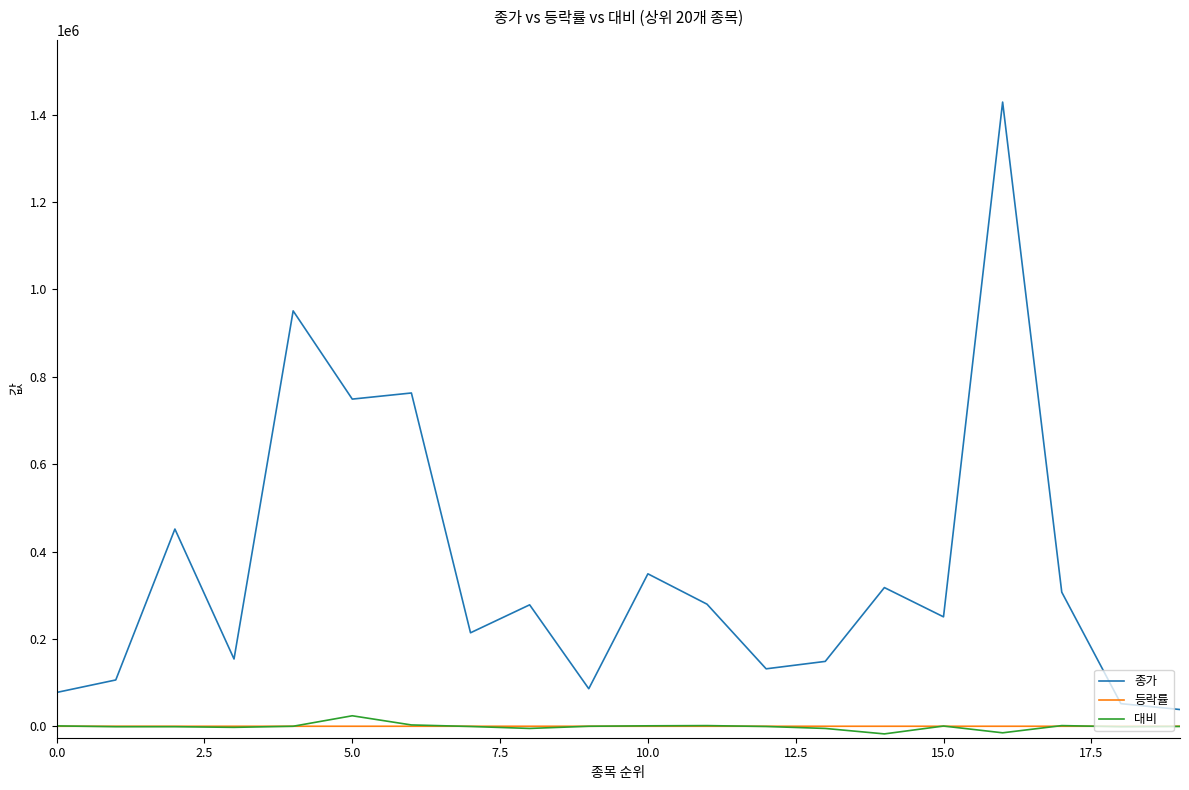

True or false: 등락률 and 종가 intersect in this chart.

False